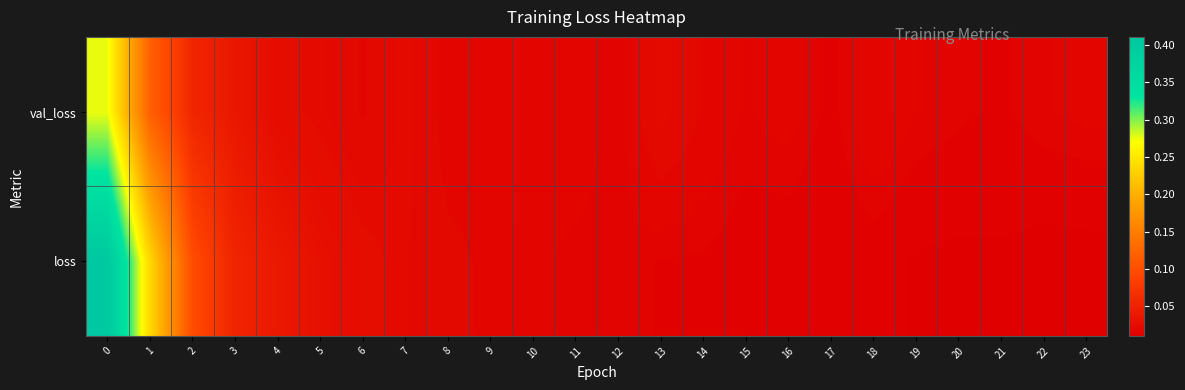

At how many categories does at least one series exceed 0?

24